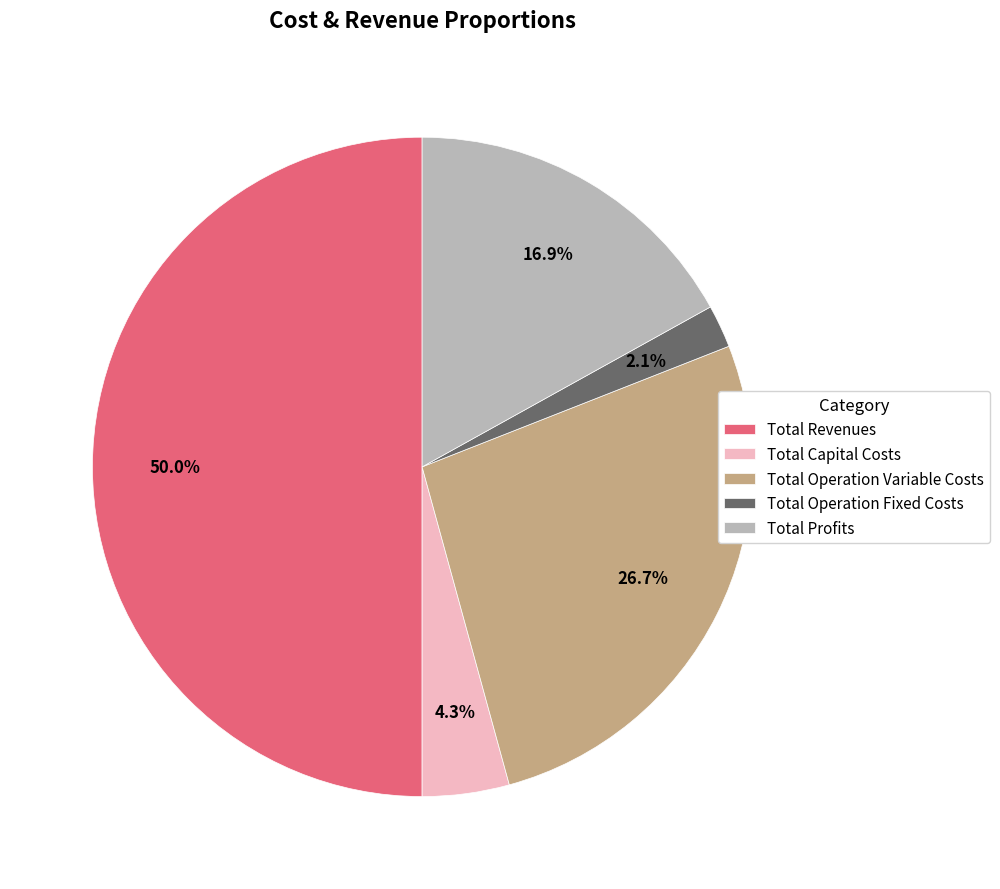

Which slice is the largest?

Total Revenues